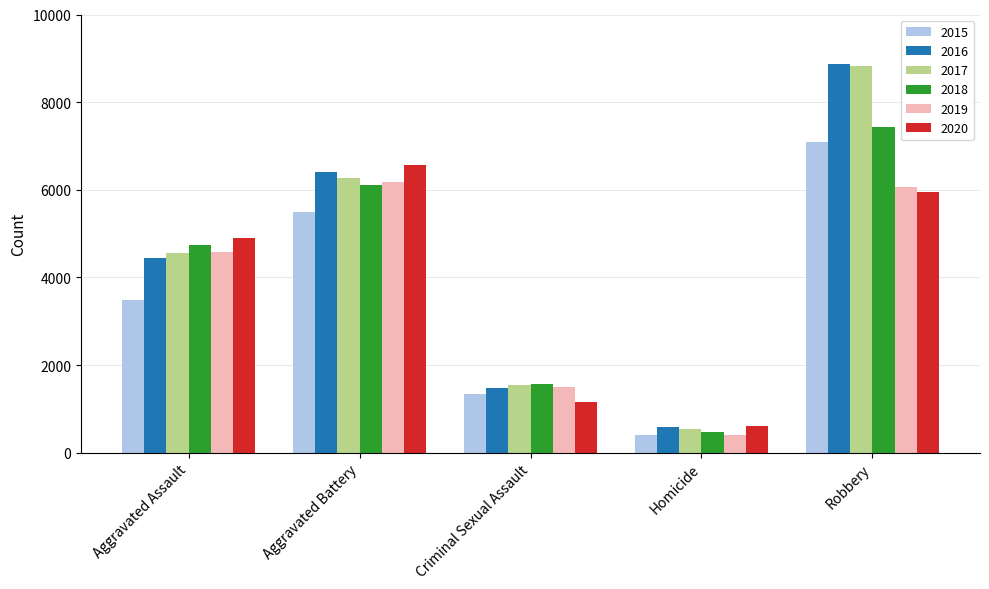

The 2018 series shows 878 at Criminal Sexual Assault. True or false?

False